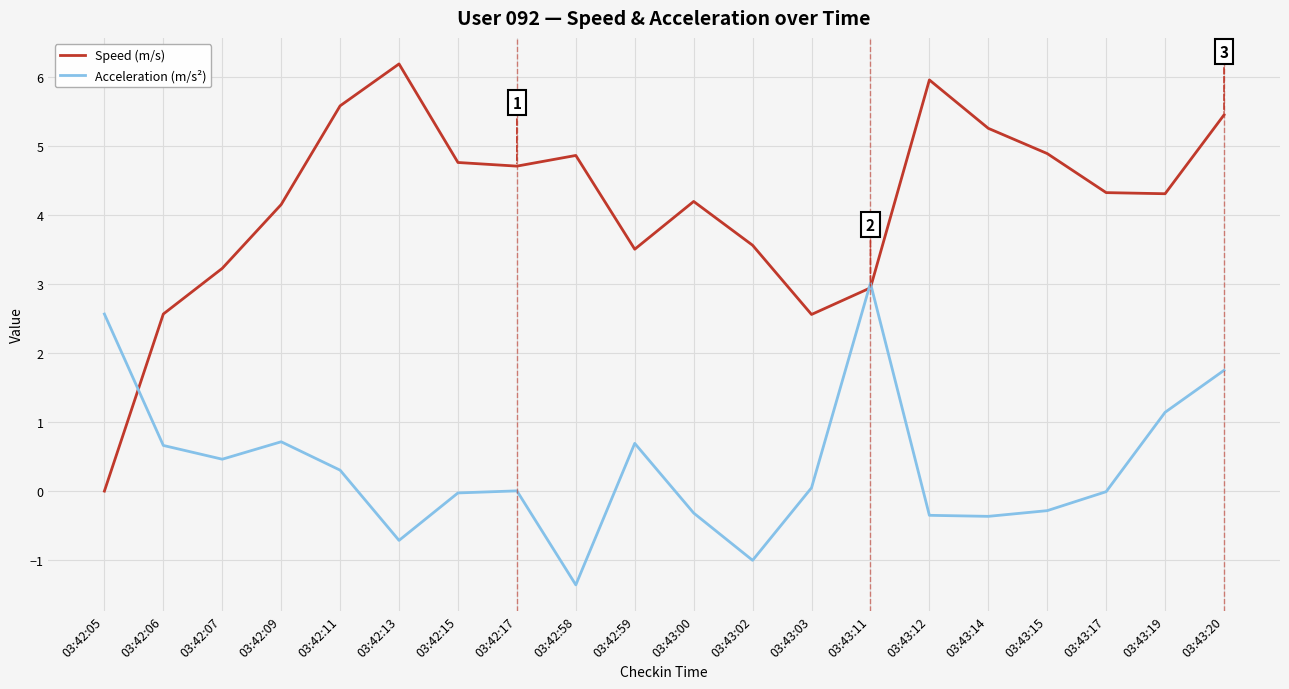

In Speed (m/s), how many points are lower than both neighbors (excluding endpoints)?

4